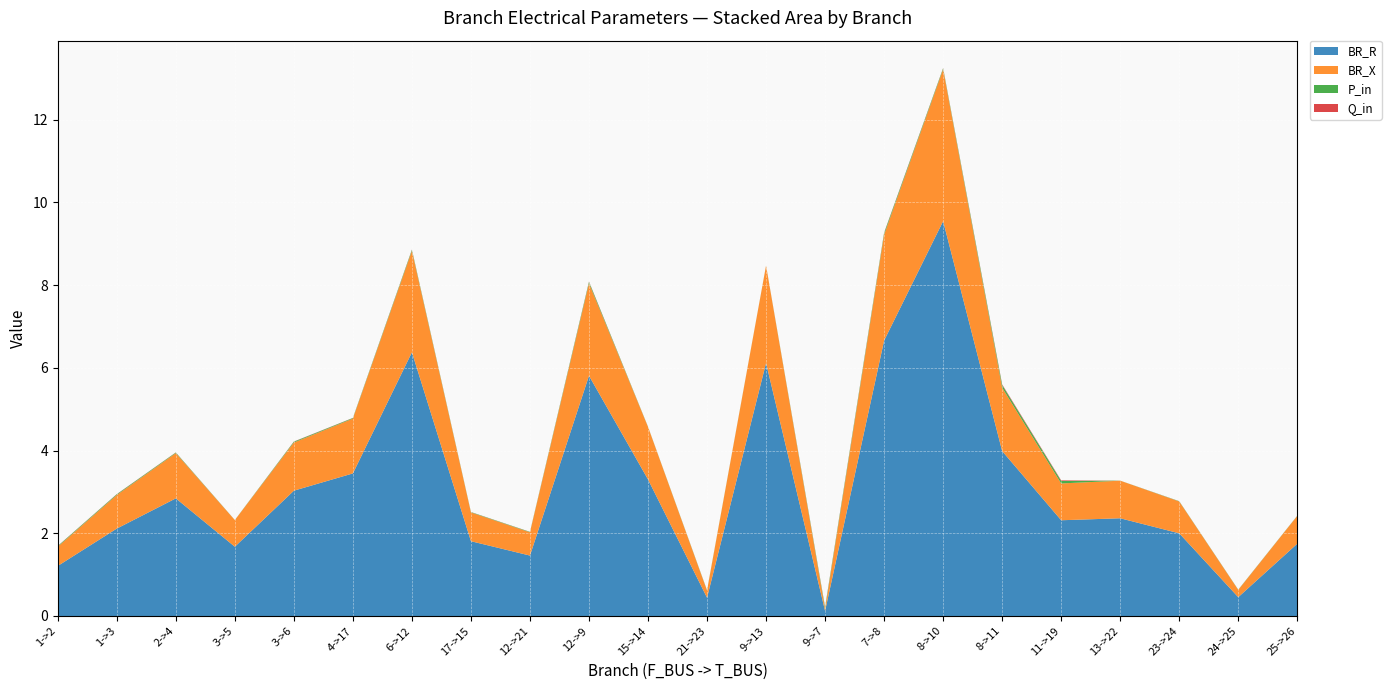

Reading left to right, what are all the values shown in this chart?

BR_R: 1.2	2.1	2.8	1.7	3.0	3.4	6.4	1.8	1.5	5.8	3.3	0.4	6.1	0.1	6.7	9.5	4.0	2.3	2.4	2.0	0.5	1.7
BR_X: 0.5	0.8	1.1	0.6	1.2	1.3	2.5	0.7	0.6	2.2	1.3	0.2	2.4	0.0	2.6	3.7	1.5	0.9	0.9	0.8	0.2	0.7
P_in: 0.0	0.0	0.0	0.0	0.0	0.0	0.0	0.0	0.0	0.0	0.0	0.0	0.0	0.0	0.0	0.0	0.1	0.1	0.0	0.0	0.0	0.0
Q_in: 0.0	0.0	0.0	0.0	0.0	0.0	0.0	0.0	0.0	0.0	0.0	0.0	0.0	0.0	0.0	0.0	0.0	0.0	0.0	0.0	0.0	0.0